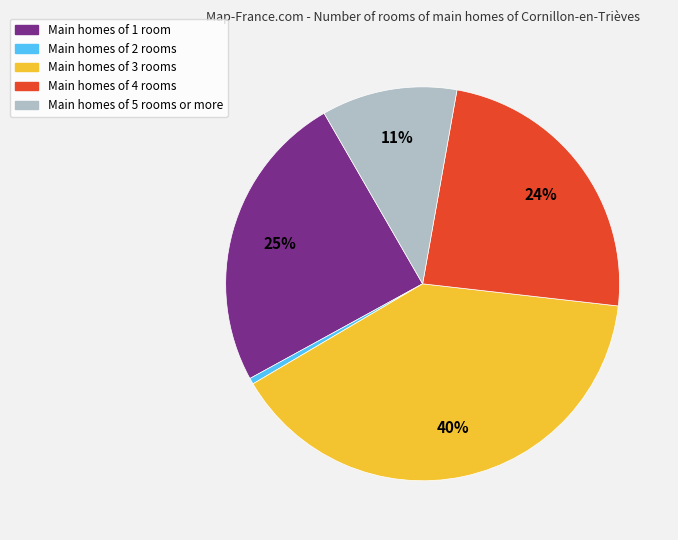

Do Main homes of 3 rooms and Main homes of 2 rooms together represent more than half of the pie?

No